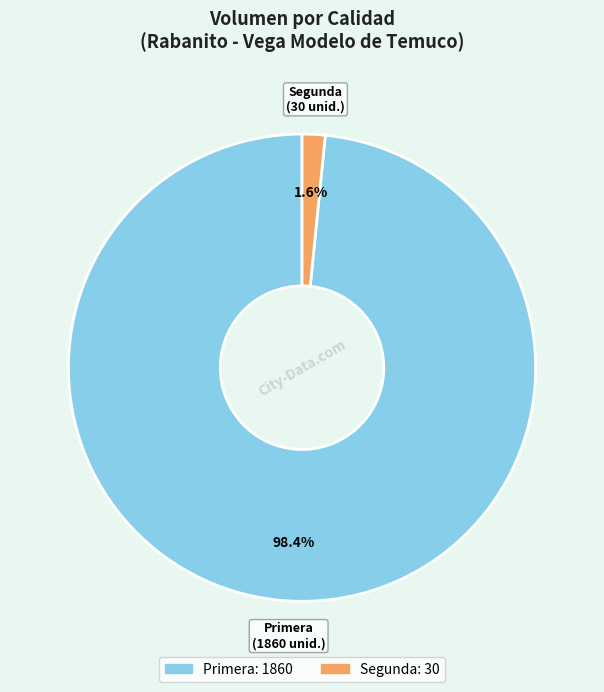

How many segments does this pie chart have?

2